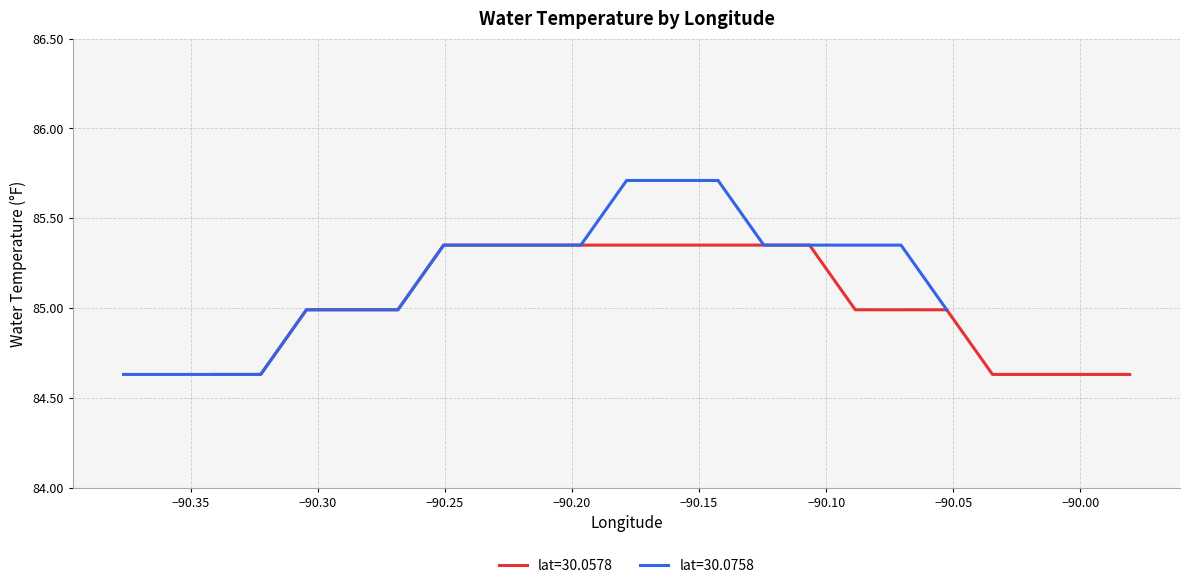

How many values exceed 85?

20